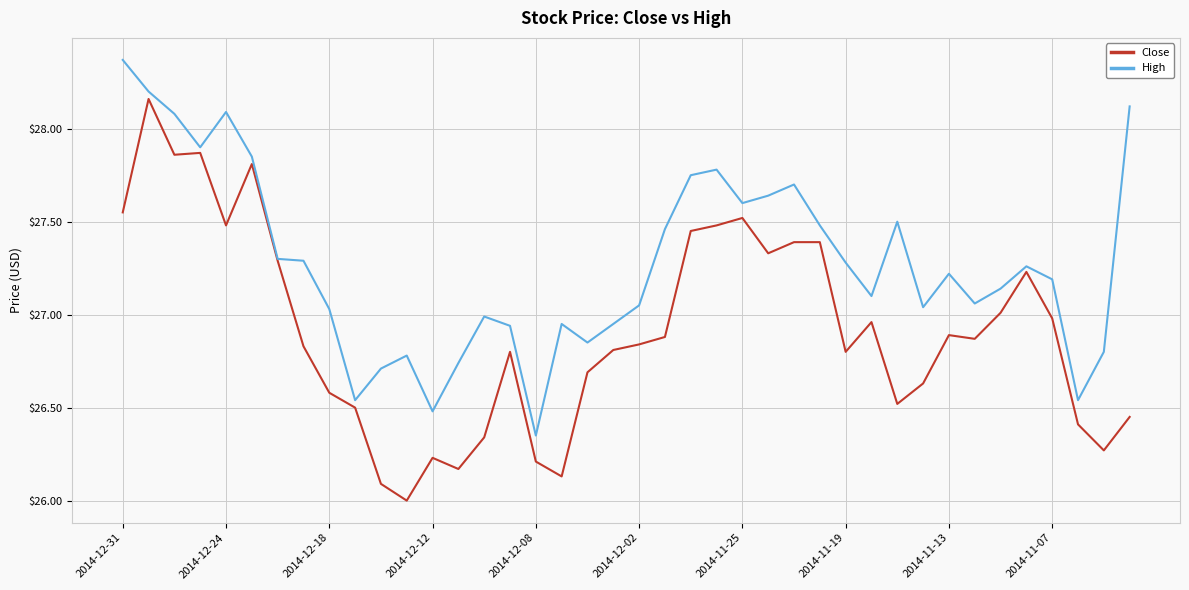

What is the smallest value displayed?

26.0